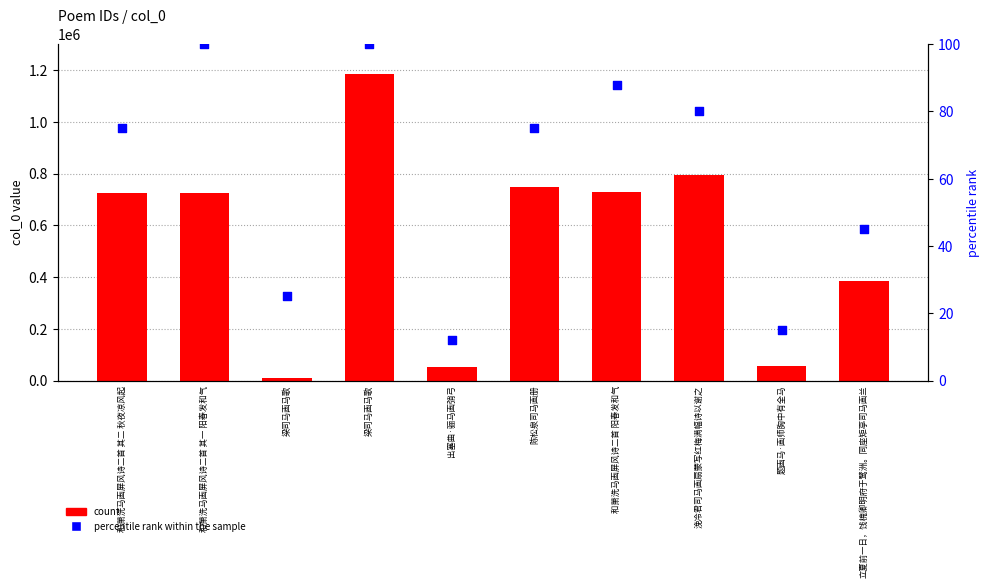

At how many categories does at least one series exceed 94027?

7